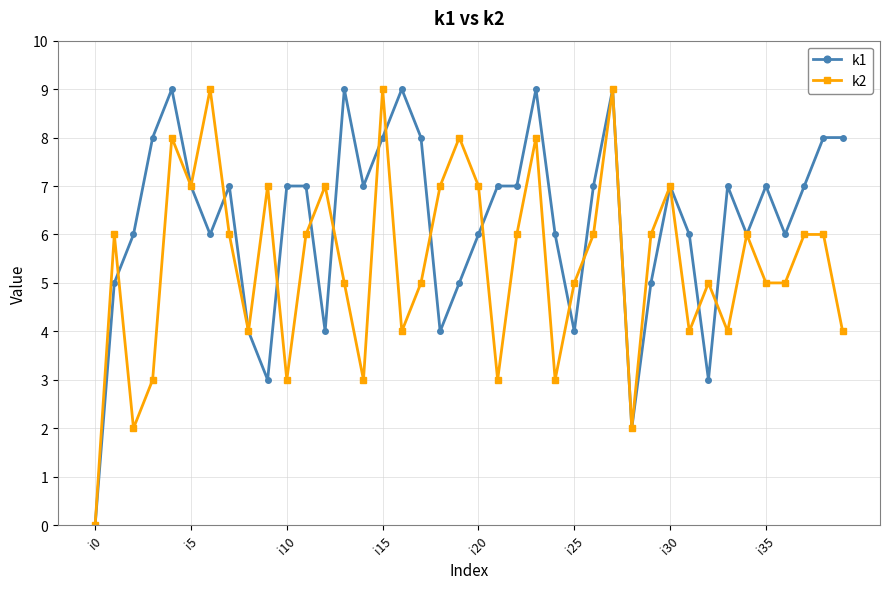

Which series has the largest total across all categories?

k1